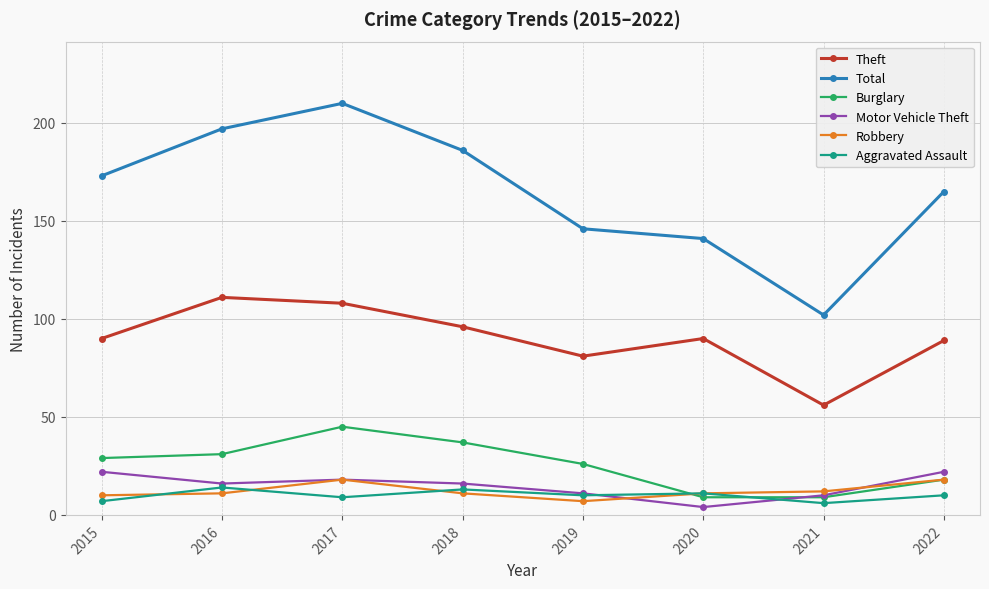

What is the sum of all Aggravated Assault values?

80